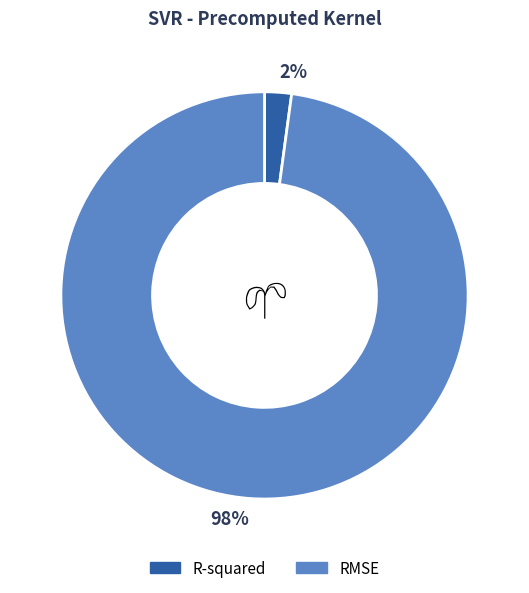

Count the number of slices in the pie.

2